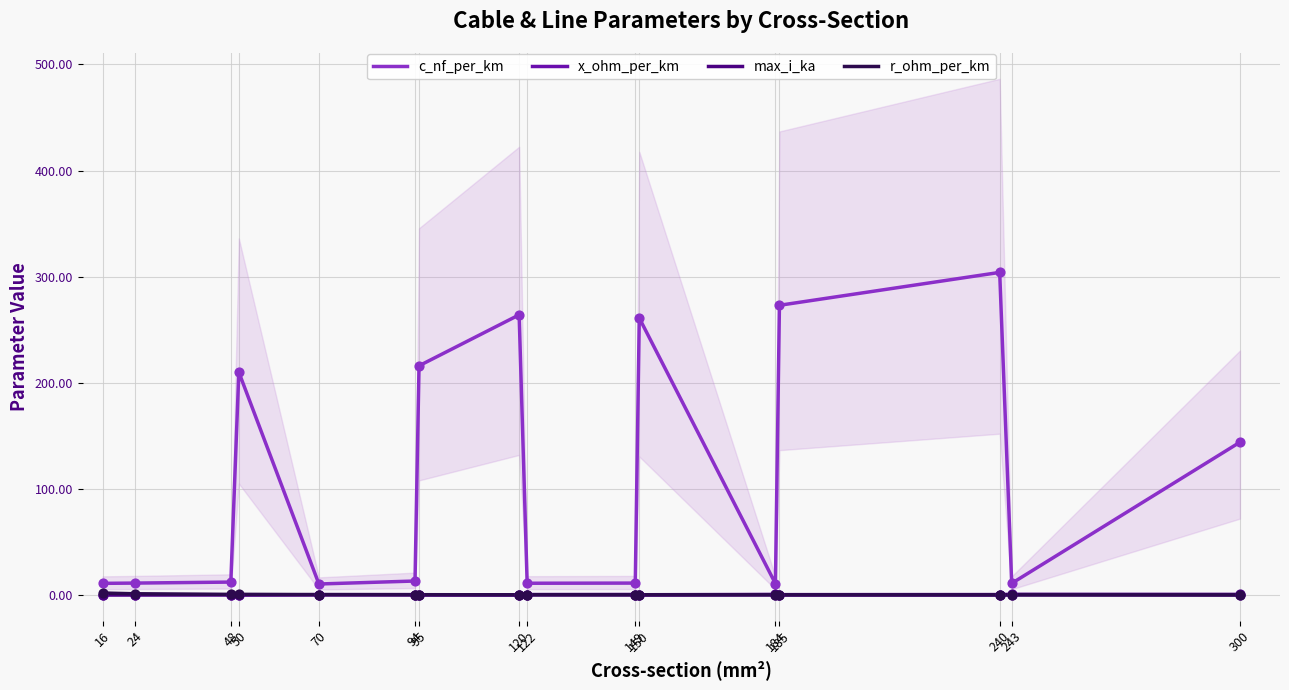

At which category is the sum across all series the highest?

240